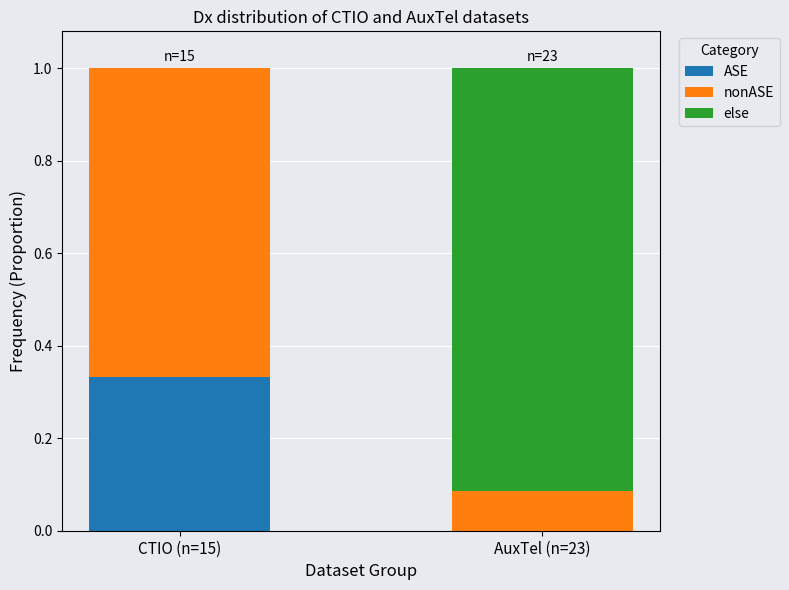

What is the total value across all series at AuxTel (n=23)?

1.0